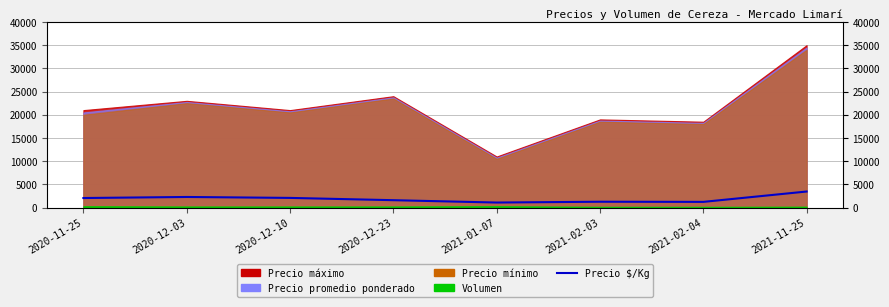

How many data points are less than 2050?

4